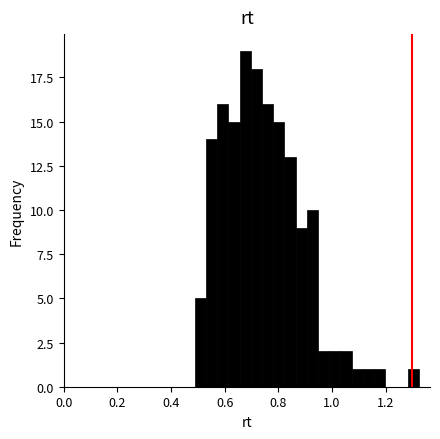

Around what value on the x-axis is the tallest bar? Give the approximate position of its centre, as read against the axis.

0.68